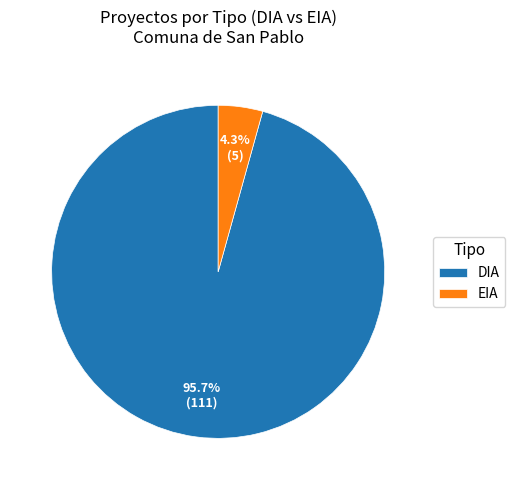

To the nearest percent, what is the difference between the DIA and EIA slice percentages?

91%